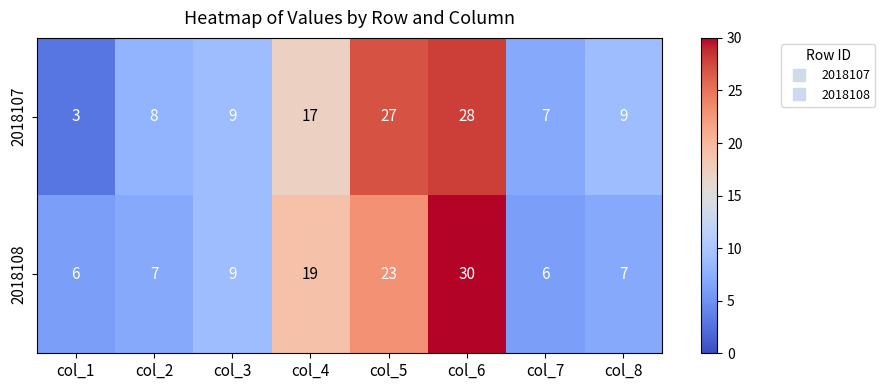

The 2018107 series shows 9 at col_3. True or false?

True